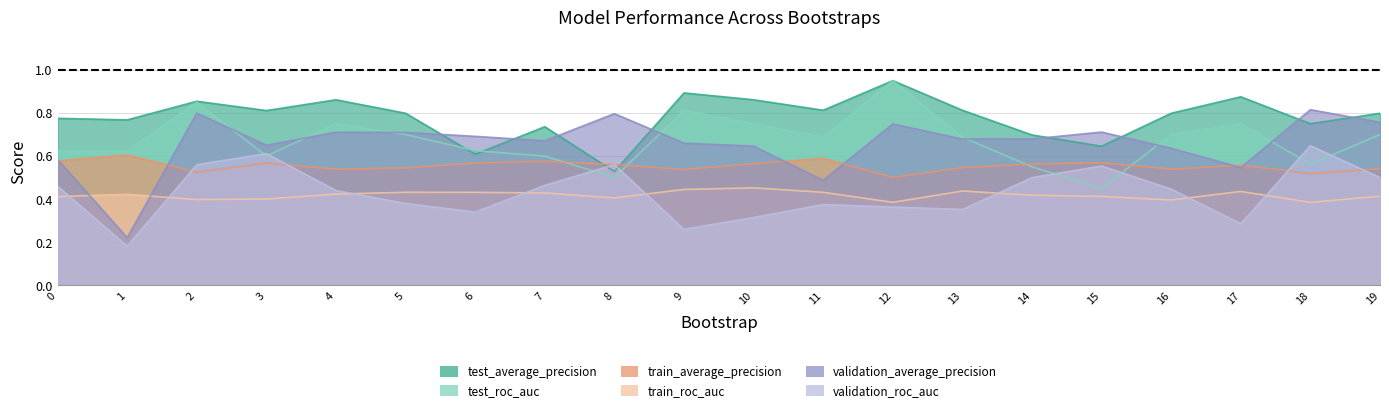

Which series ends up on top after the final intersection of validation_average_precision and train_average_precision?

validation_average_precision